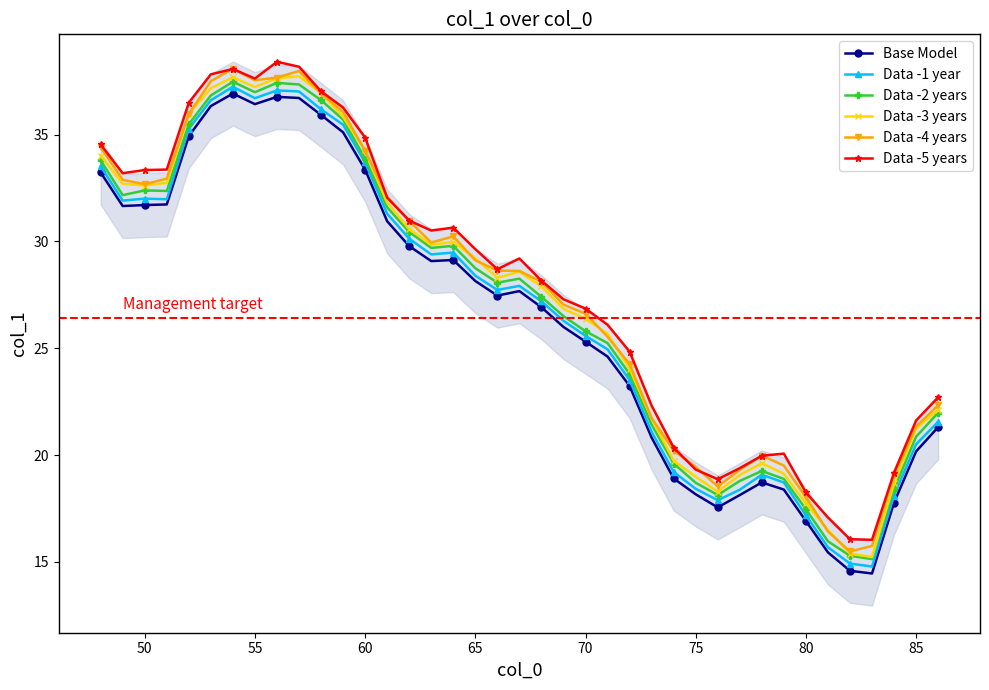

How many values in the Data -1 year series exceed 27?

21